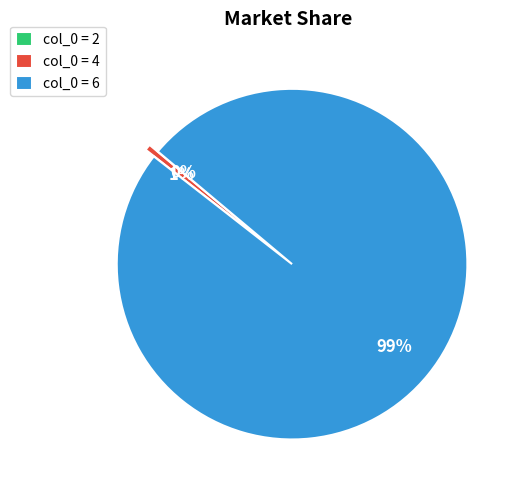

True or false: col_0 = 4 accounts for 1% of the total.

True